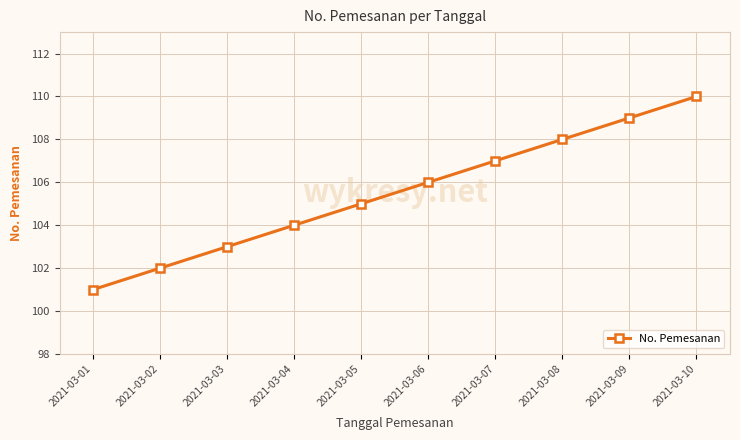

Approximately how many times larger is the value at 2021-03-08 compared to 2021-03-10?

1.0